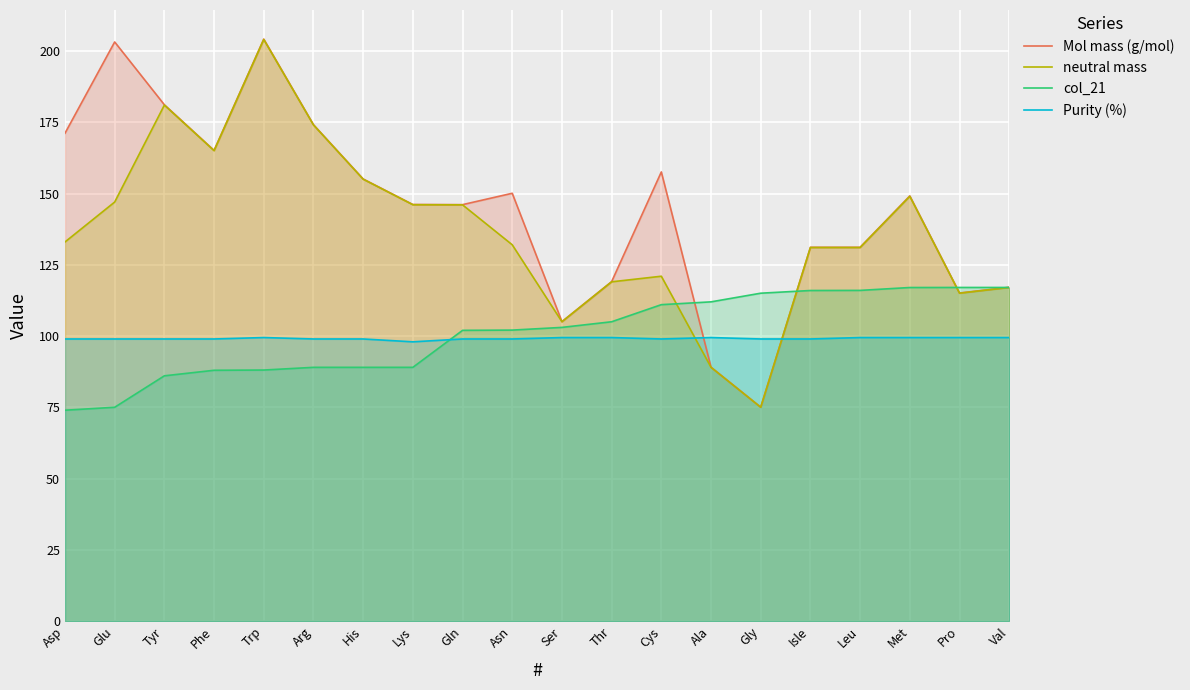

In neutral mass, how many points are lower than both neighbors (excluding endpoints)?

4